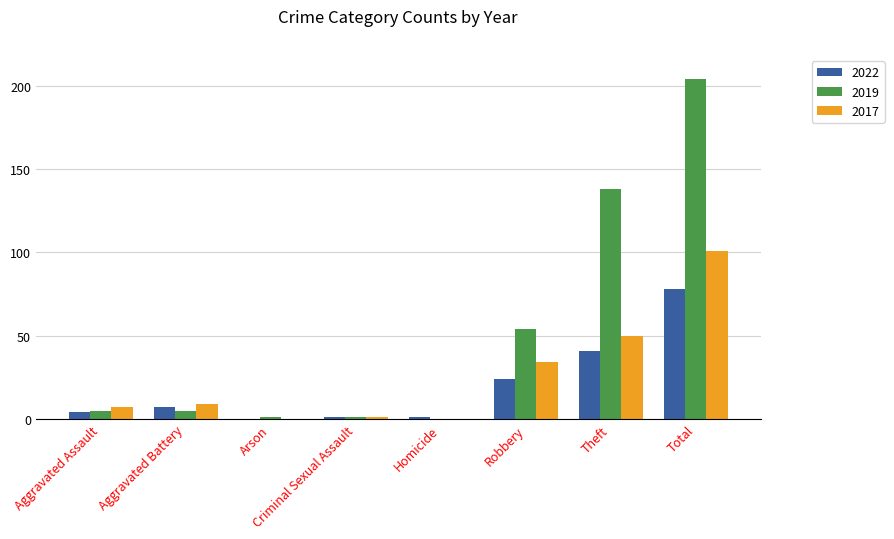

What is the sum of all 2019 values?

408